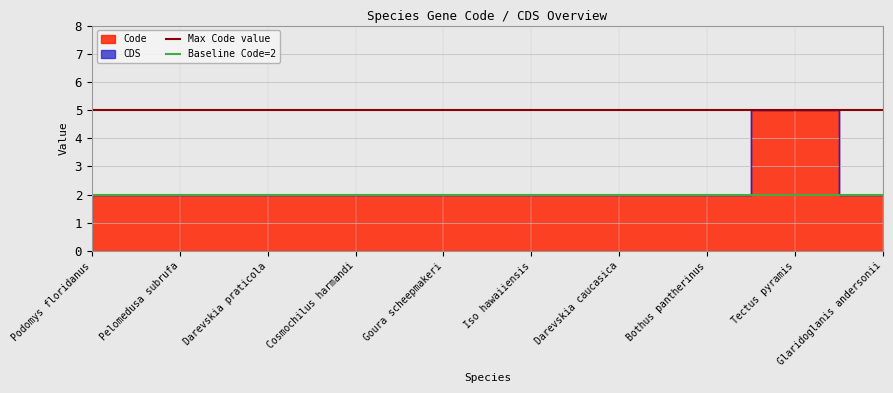

What is the minimum value for Baseline Code=2?

2